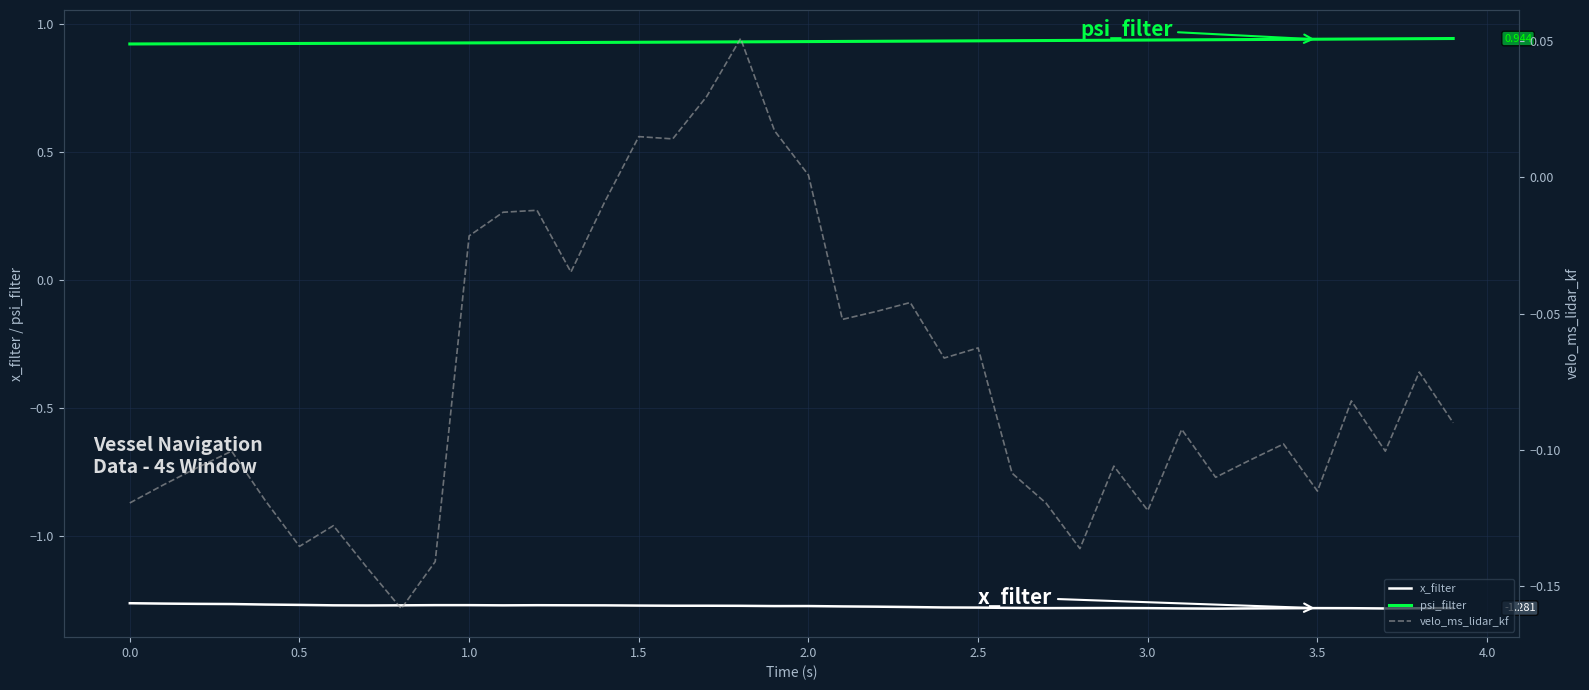

True or false: psi_filter and x_filter intersect in this chart.

False